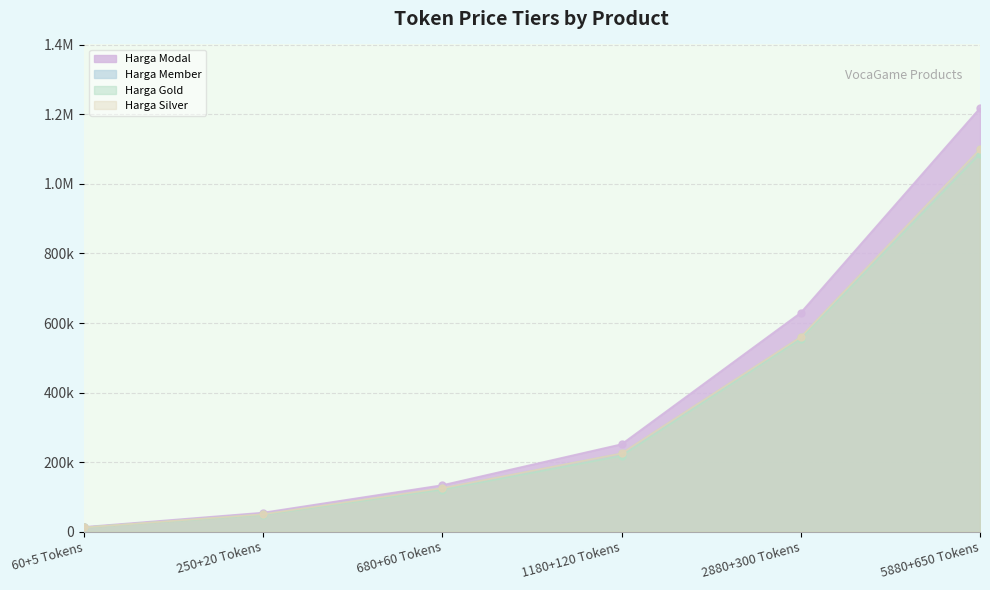

Reading right to left, transcribe all the data shown in this chart.

Harga Modal: 5880+650 Tokens=1218461	2880+300 Tokens=629833	1180+120 Tokens=251428	680+60 Tokens=133703	250+20 Tokens=54658	60+5 Tokens=13454
Harga Member: 5880+650 Tokens=1100000	2880+300 Tokens=560000	1180+120 Tokens=225000	680+60 Tokens=125000	250+20 Tokens=50000	60+5 Tokens=12000
Harga Gold: 5880+650 Tokens=1086580	2880+300 Tokens=554180	1180+120 Tokens=217558	680+60 Tokens=120758	250+20 Tokens=48158	60+5 Tokens=11858
Harga Silver: 5880+650 Tokens=1100000	2880+300 Tokens=560000	1180+120 Tokens=225000	680+60 Tokens=125000	250+20 Tokens=50000	60+5 Tokens=12000